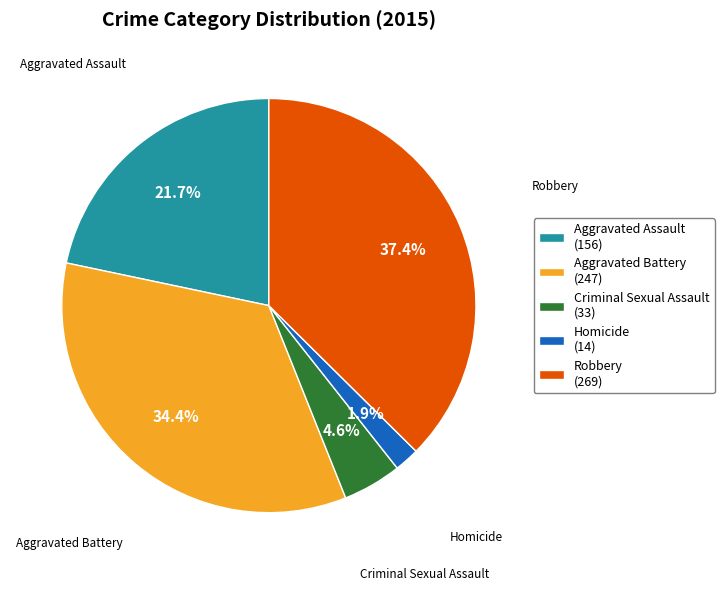

To the nearest percent, what is the combined percentage of Robbery and Aggravated Assault?

59%